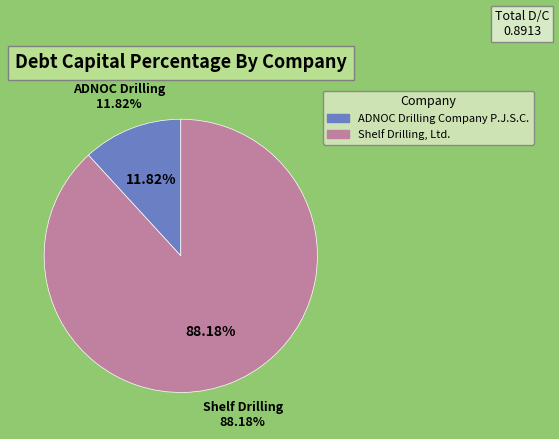

What percentage is the Shelf Drilling, Ltd. slice, to the nearest percent?

88%